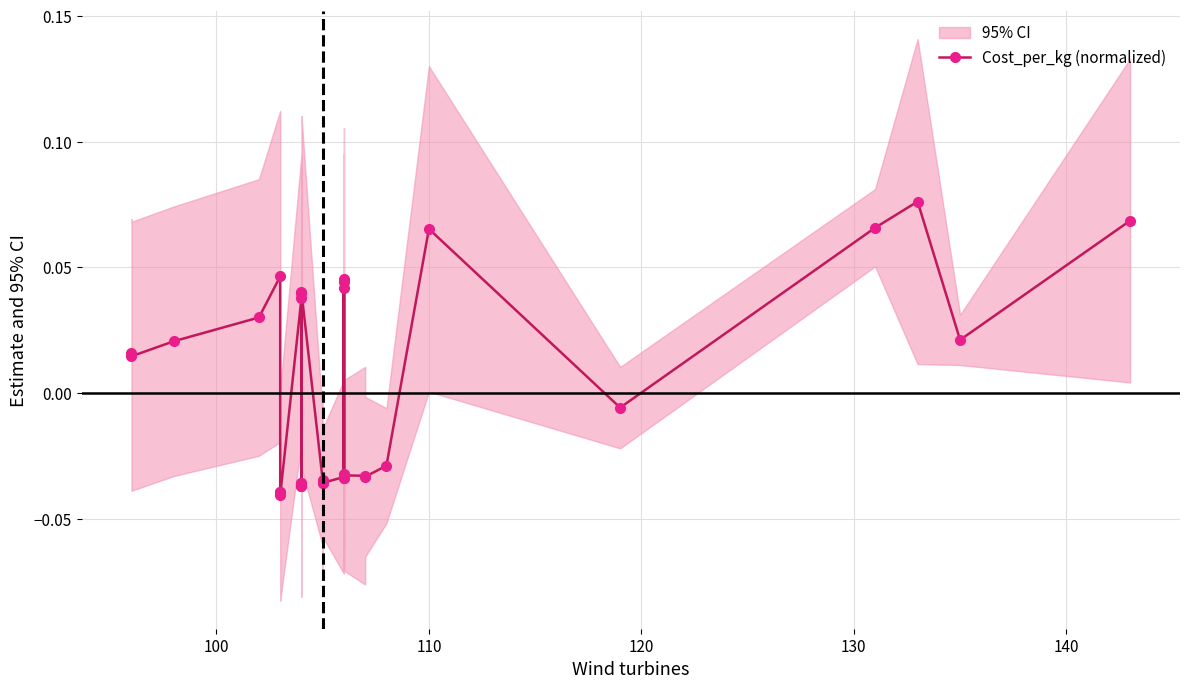

Is this an area chart (filled region under the line)?

No